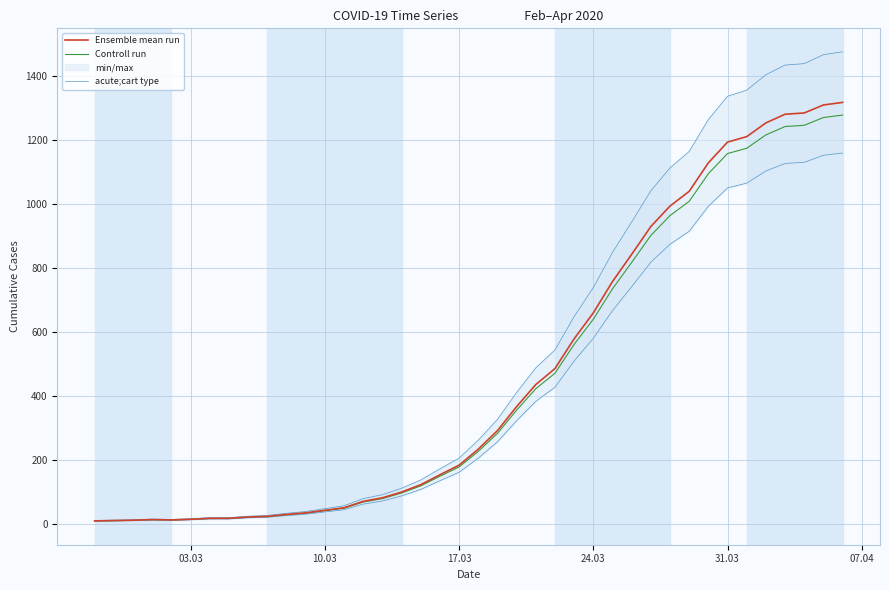

What is the maximum value for Controll run?

1278.5